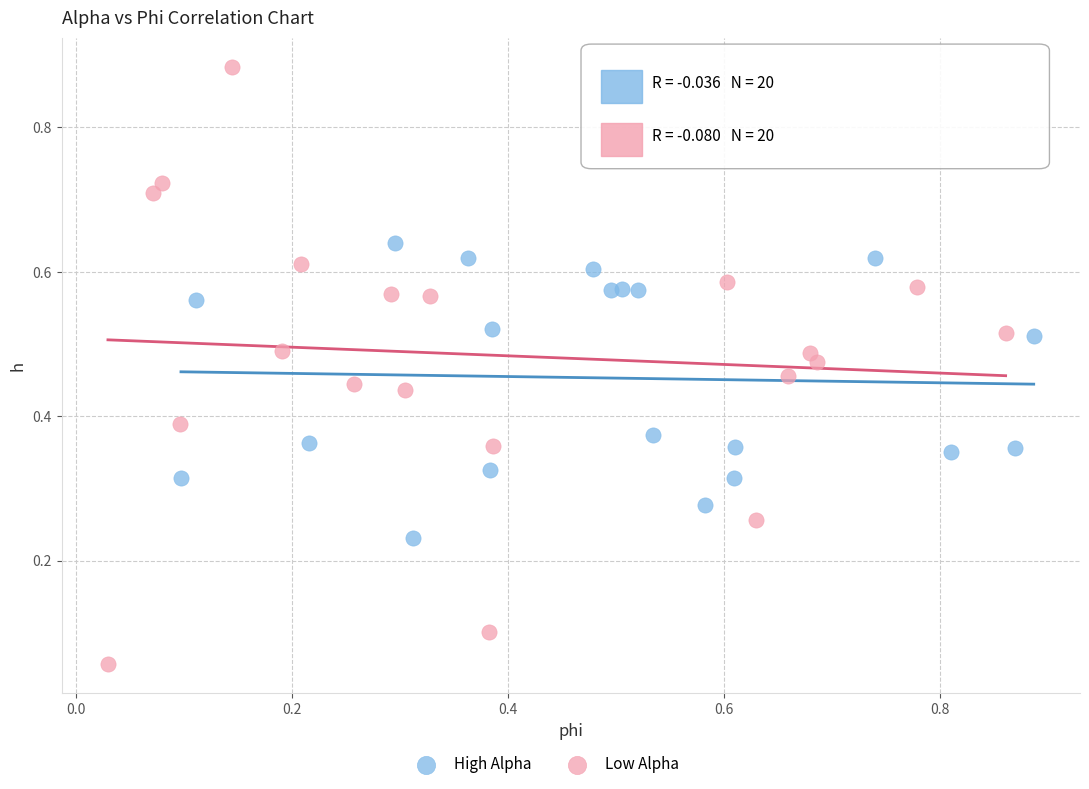

Which series reaches the maximum Y coordinate?

Low Alpha